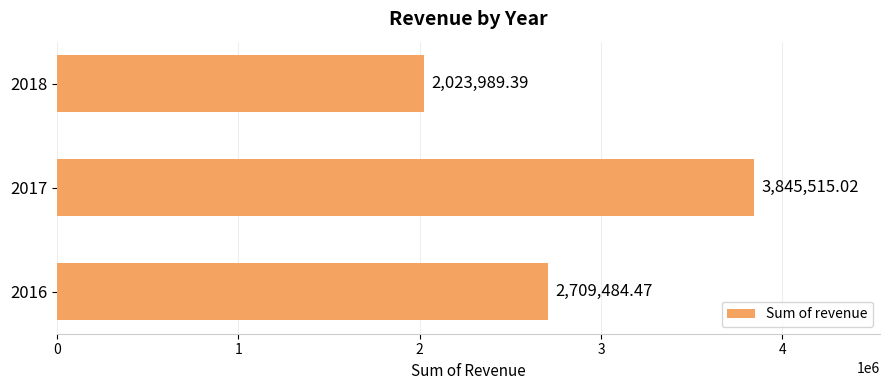

Approximately how many times larger is the value at 2017 compared to 2016?

1.4